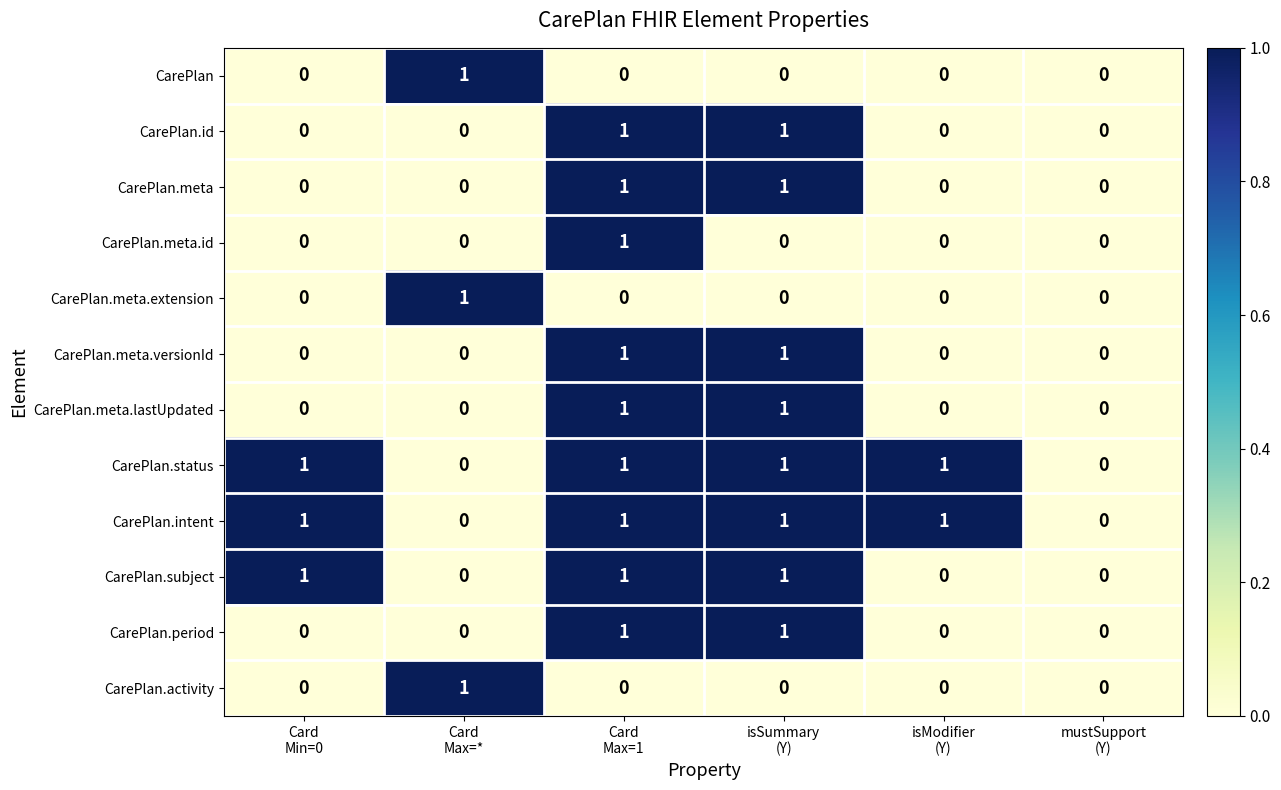

Count the CarePlan.meta.versionId values in the range 0 to 1.

6